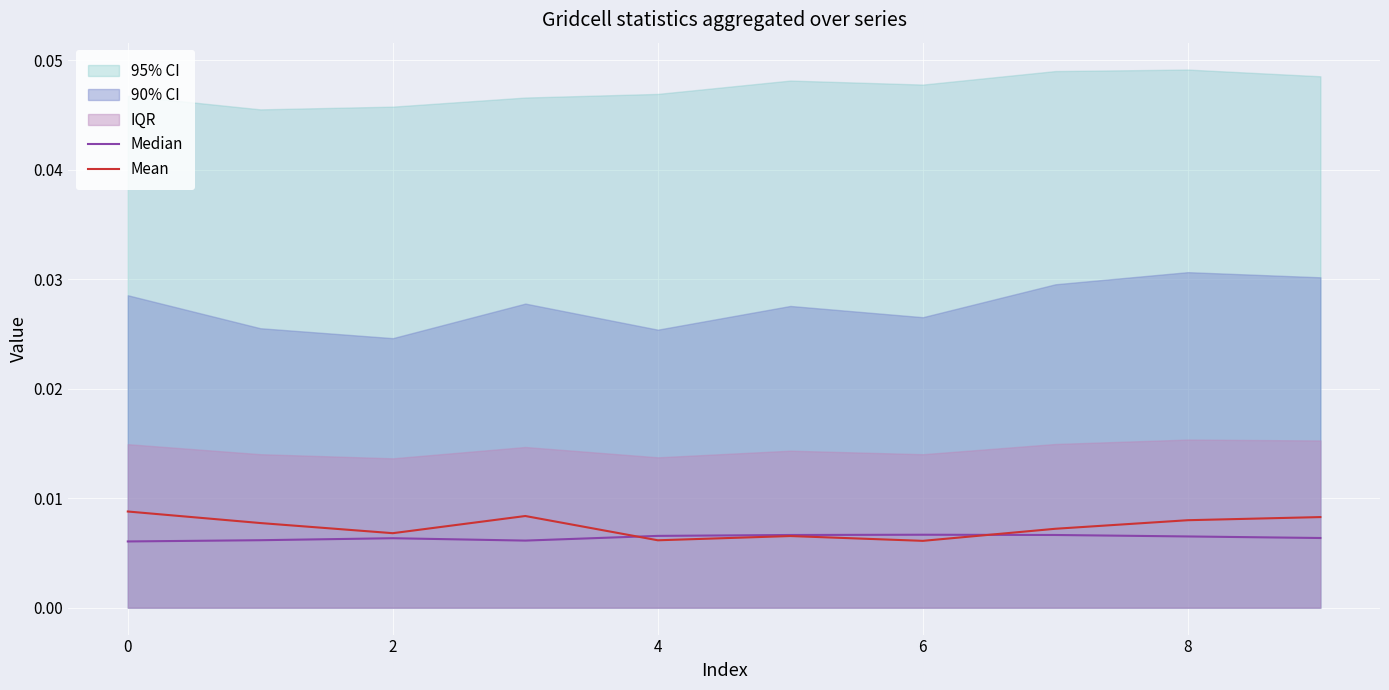

Which series changed the most between 7 and 9?

Mean